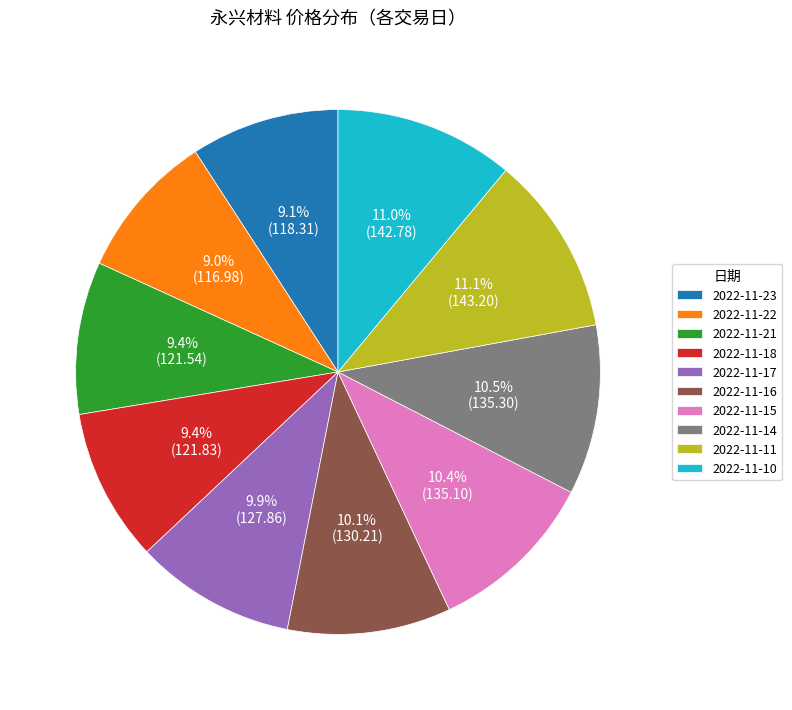

Combined, do 2022-11-21 and 2022-11-22 account for over 50%?

No